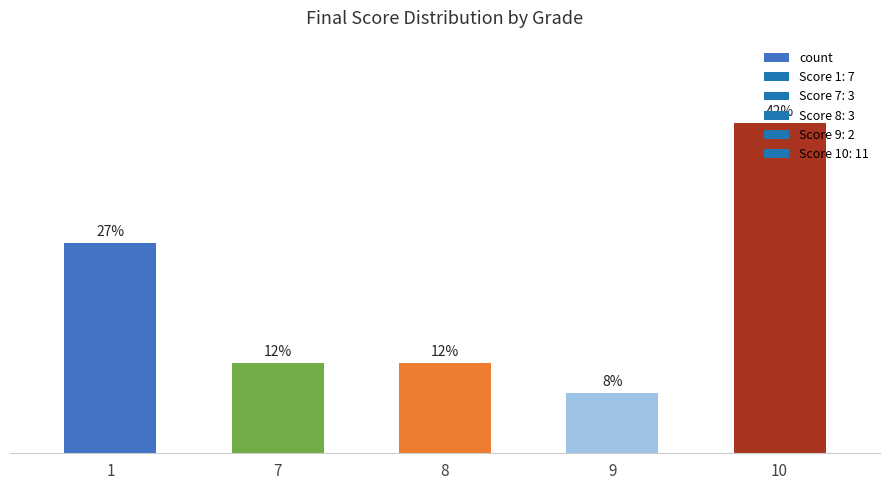

What is the difference between the maximum and minimum values?

9